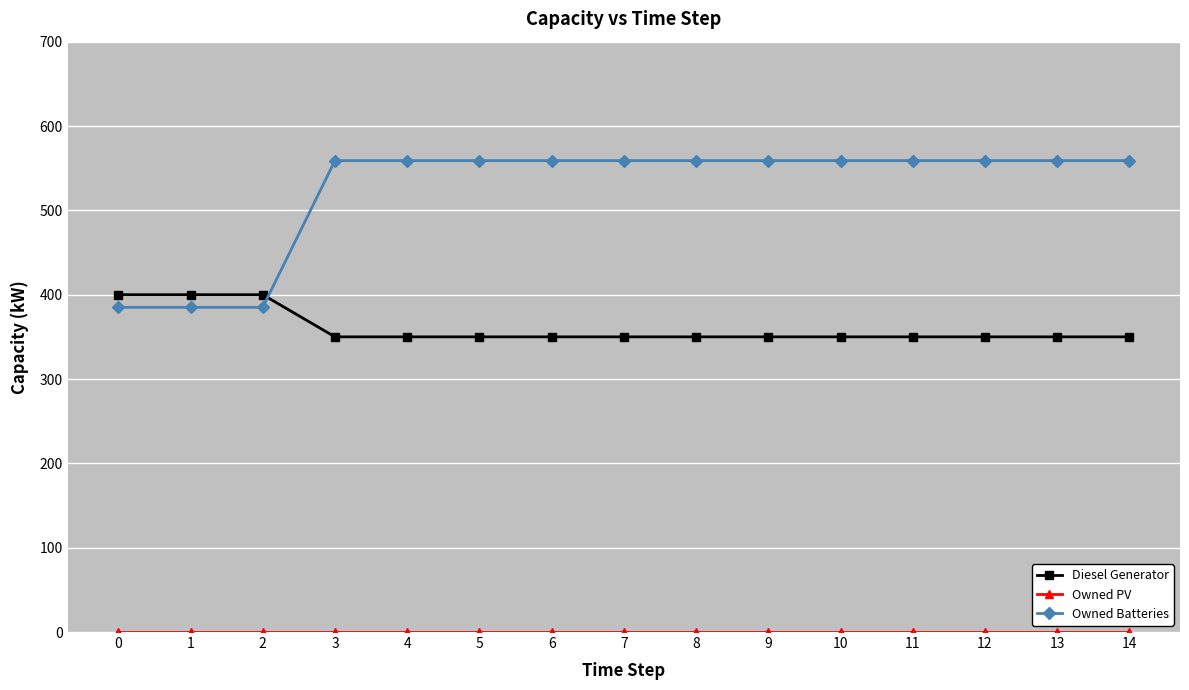

Which series has the widest spread of values?

Owned Batteries